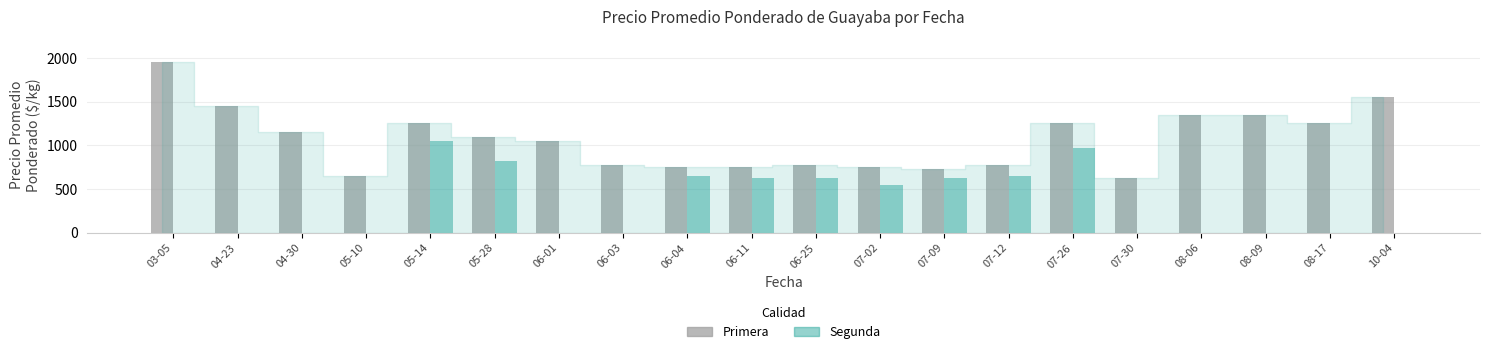

Between 03-05 and 07-02, which series saw the biggest shift?

Primera